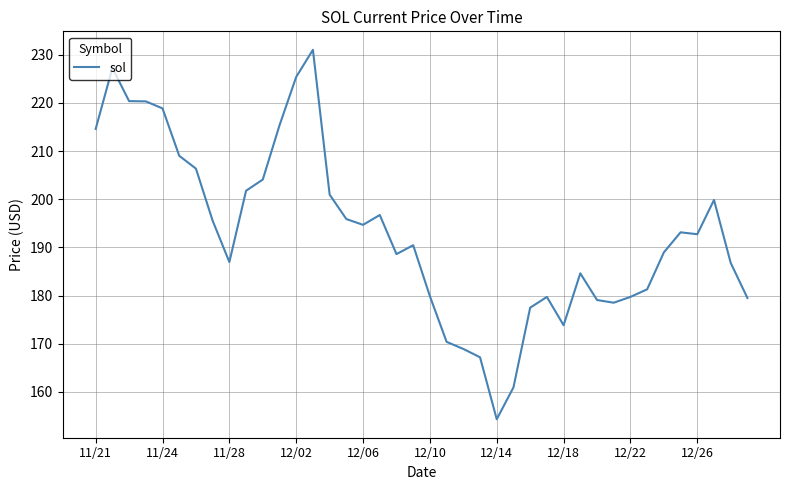

What is the difference between the maximum and minimum values?

76.7